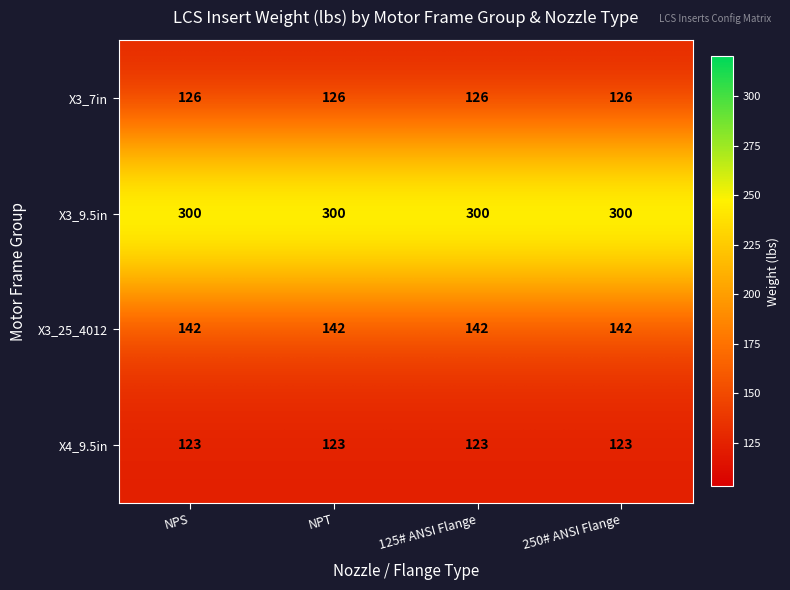

What is the lowest value of the X3_7in series?

126